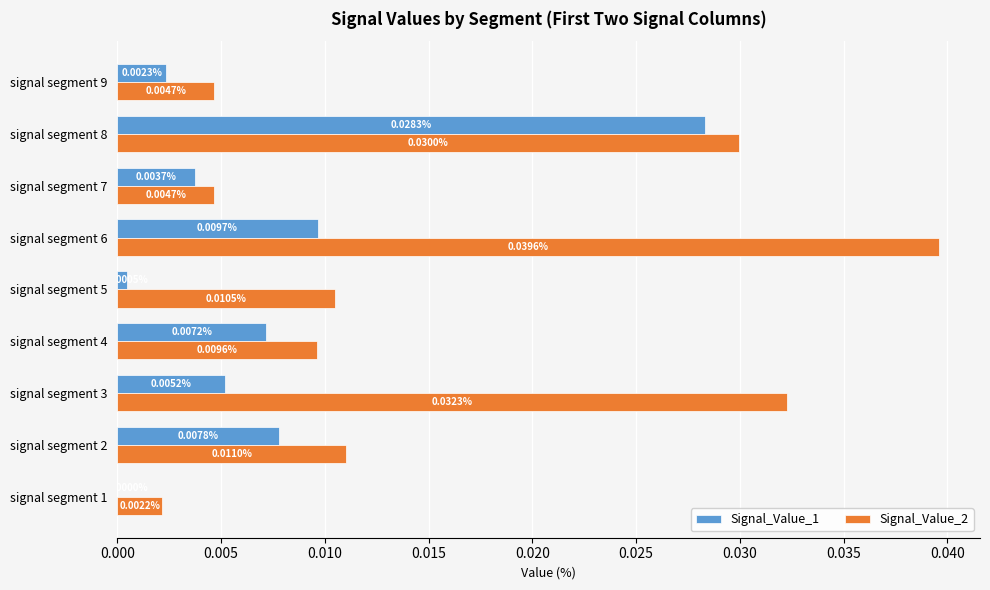

Which series has the largest total across all categories?

Signal_Value_2